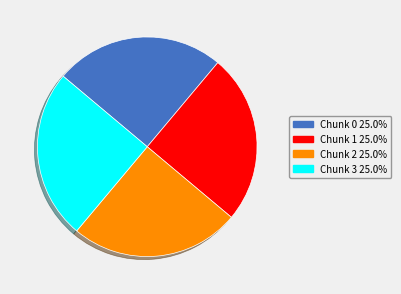

Is there any slice that represents more than half of the pie?

No